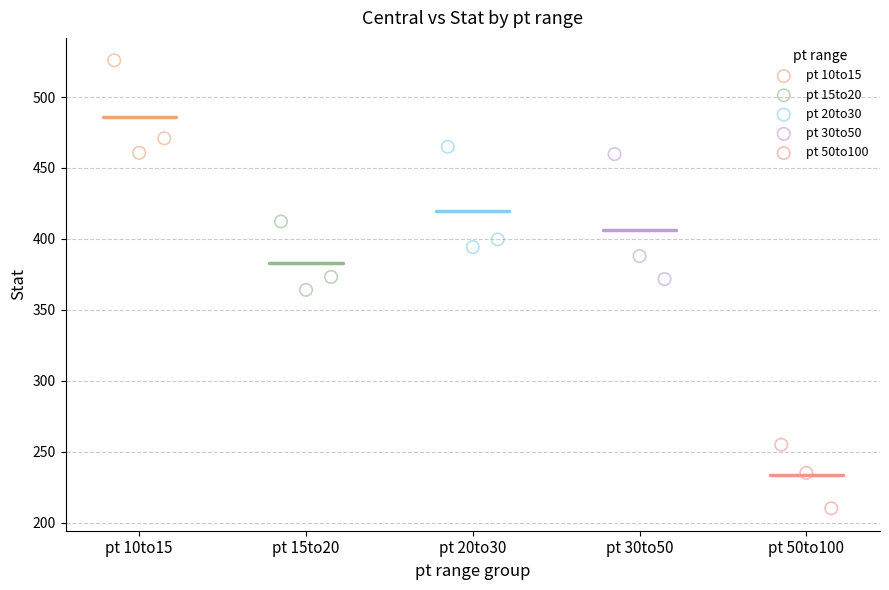

Which series reaches the minimum Y coordinate?

pt 50to100